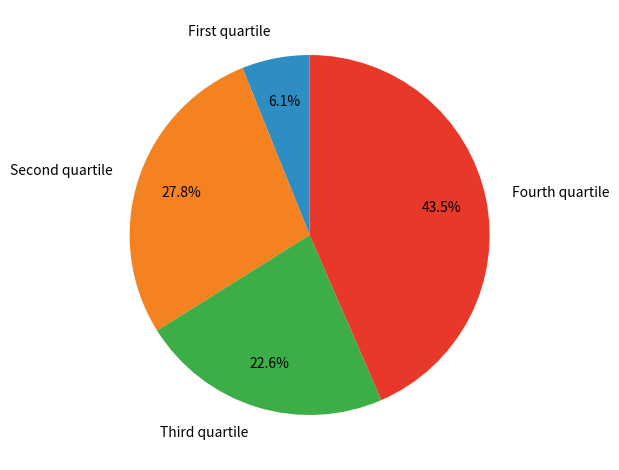

Is there any slice that represents more than half of the pie?

No